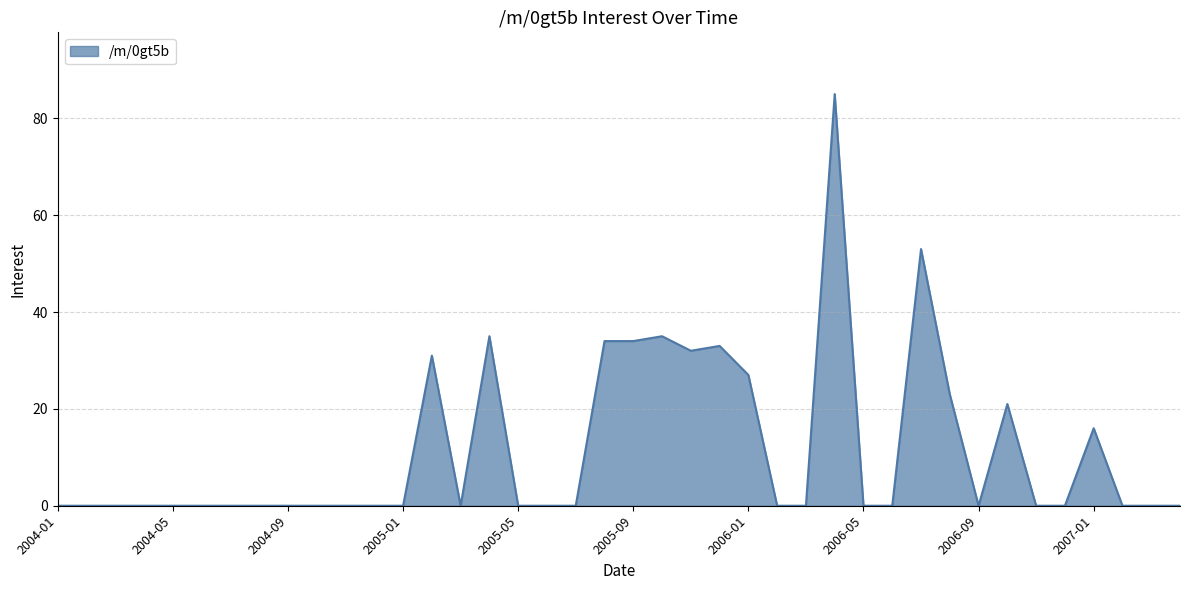

What is the difference between the maximum and minimum values?

85